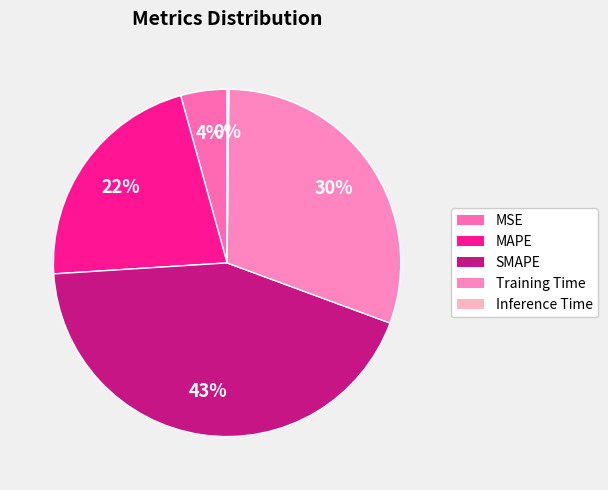

Does any single category account for the majority?

No